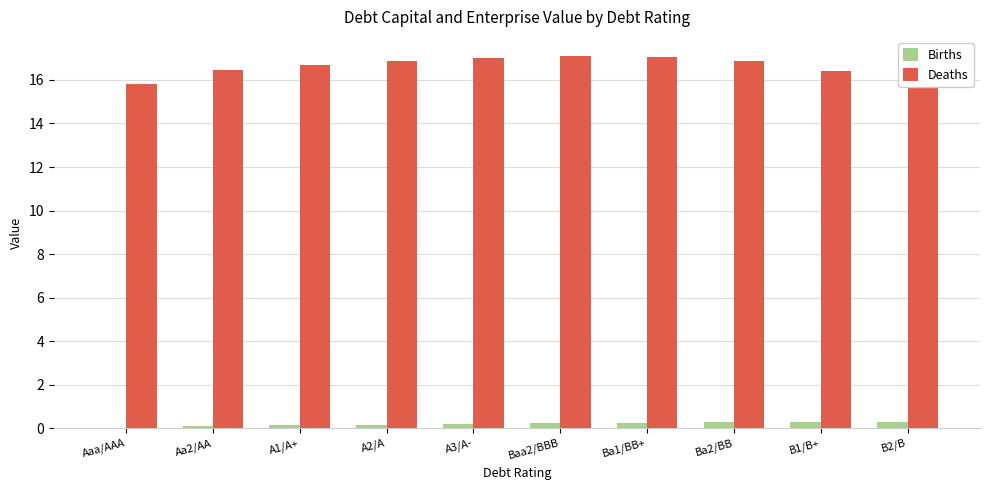

Is the value of Births at A1/A+ greater than the value of Deaths at Ba2/BB?

No